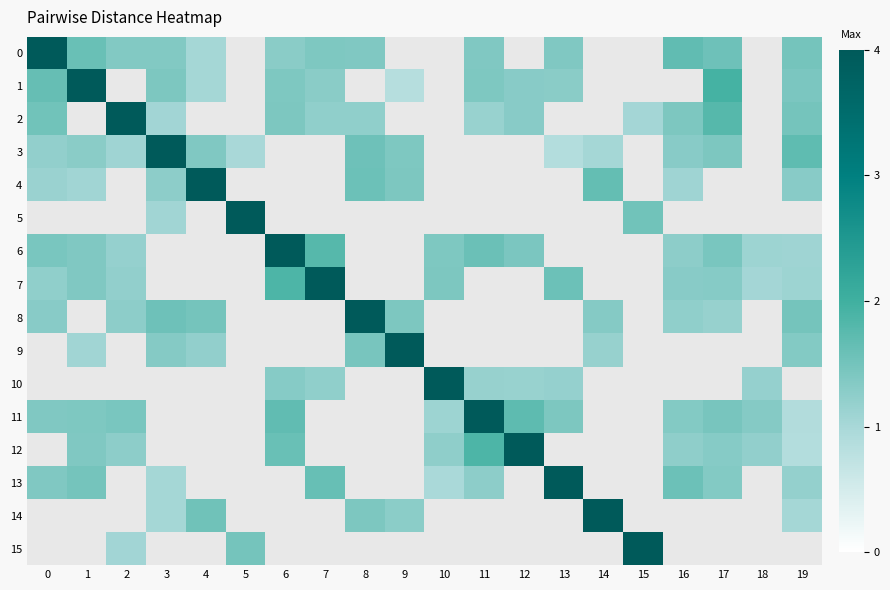

Rank the series by their maximum value, from lowest to highest.

0, 1, 2, 3, 4, 5, 6, 7, 8, 9, 10, 11, 12, 13, 14, 15